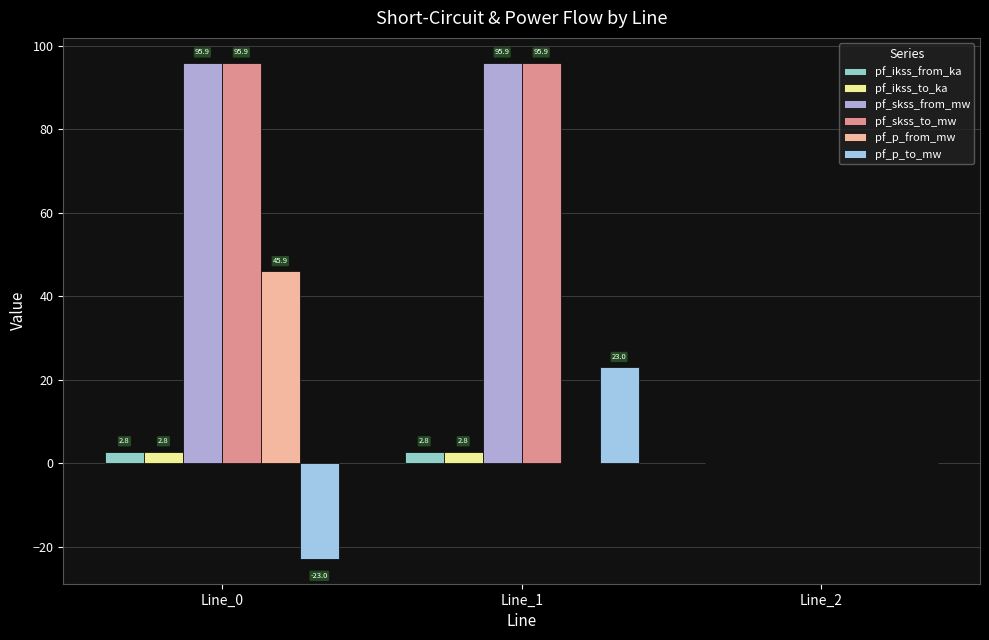

What is the spread (max minus min) of values at Line_1?

95.9